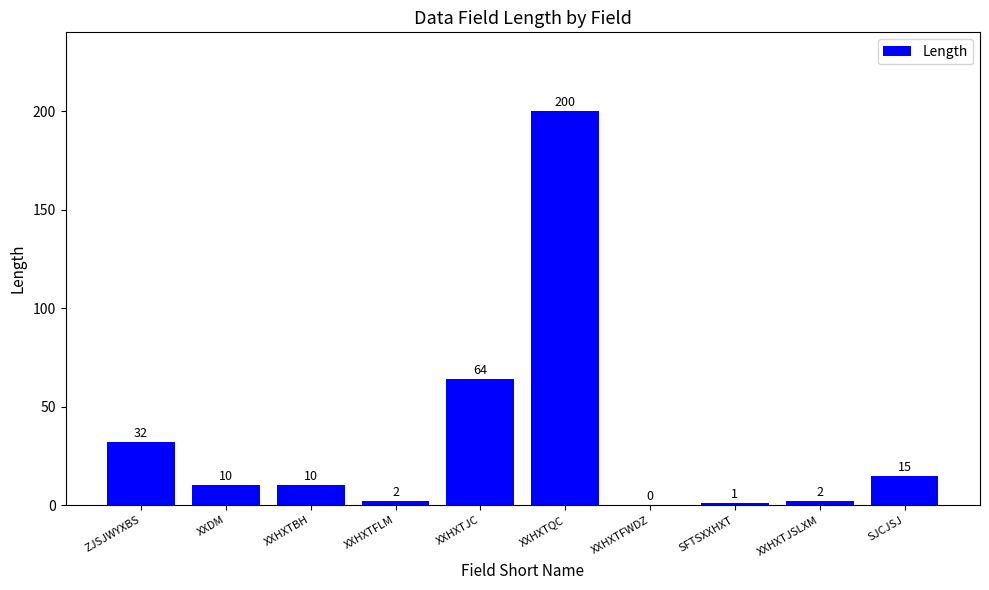

Reading right to left, what are all the values shown in this chart?

SJCJSJ=15	XXHXTJSLXM=2	SFTSXXHXT=1	XXHXTFWDZ=0	XXHXTQC=200	XXHXTJC=64	XXHXTFLM=2	XXHXTBH=10	XXDM=10	ZJSJWYXBS=32